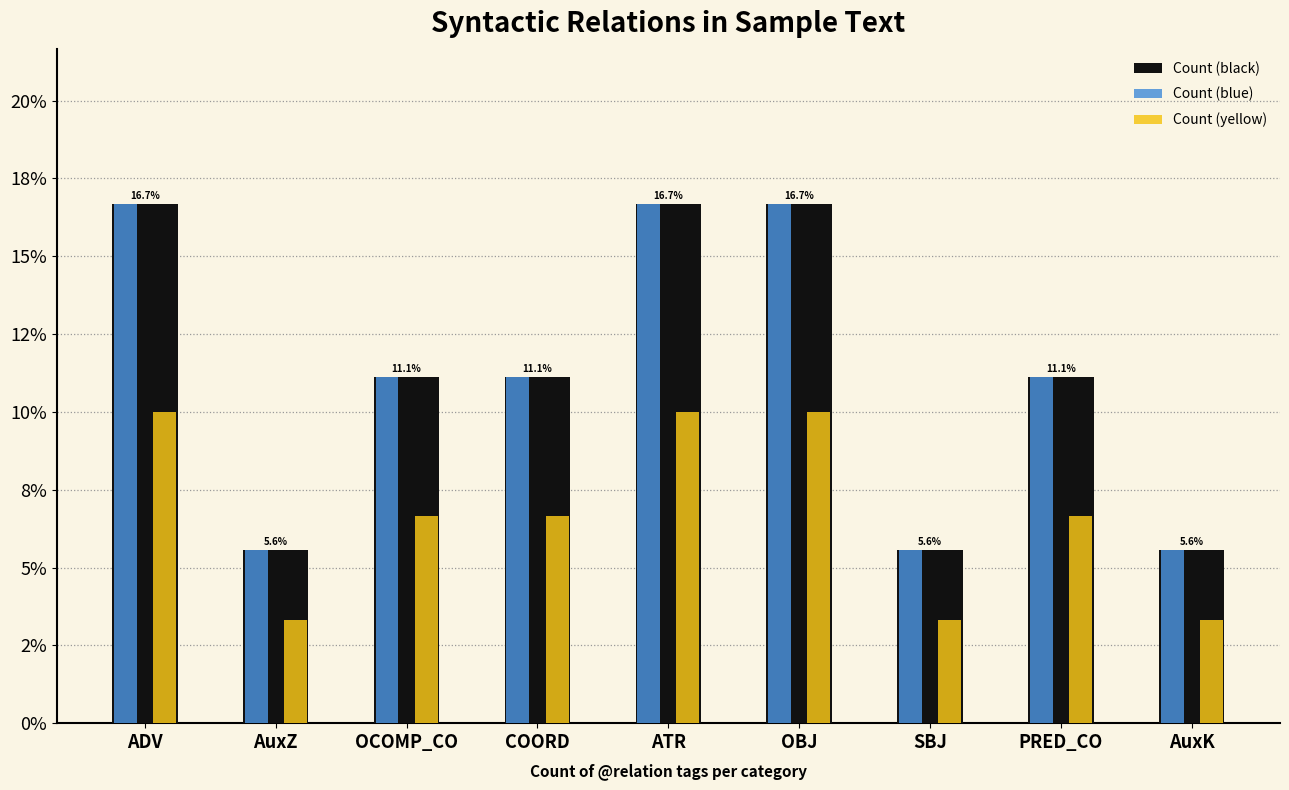

Which series has the largest range (max minus min)?

Count (black)